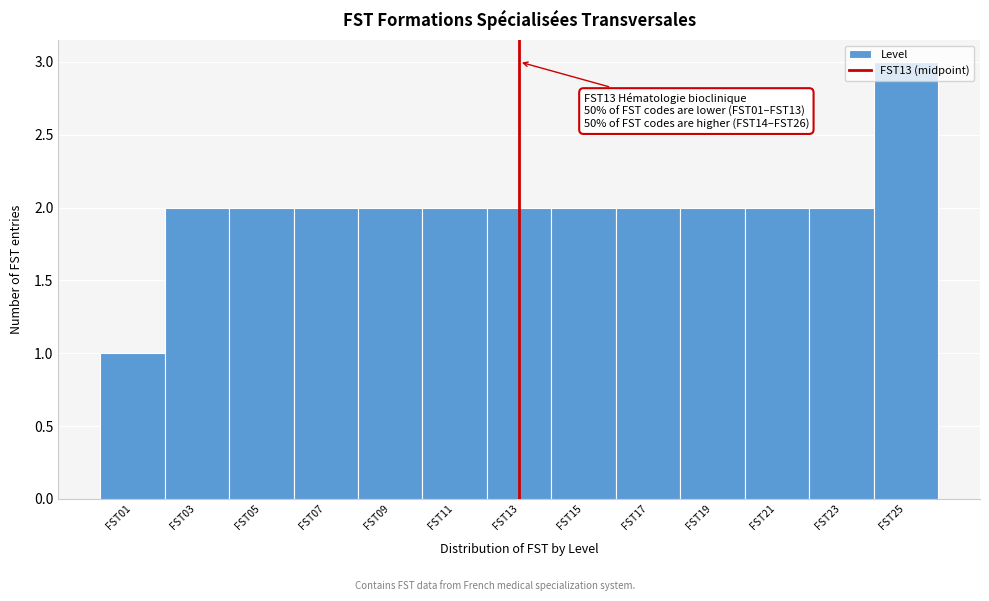

Over which range of the x-axis is the bar tallest?

24 to 26